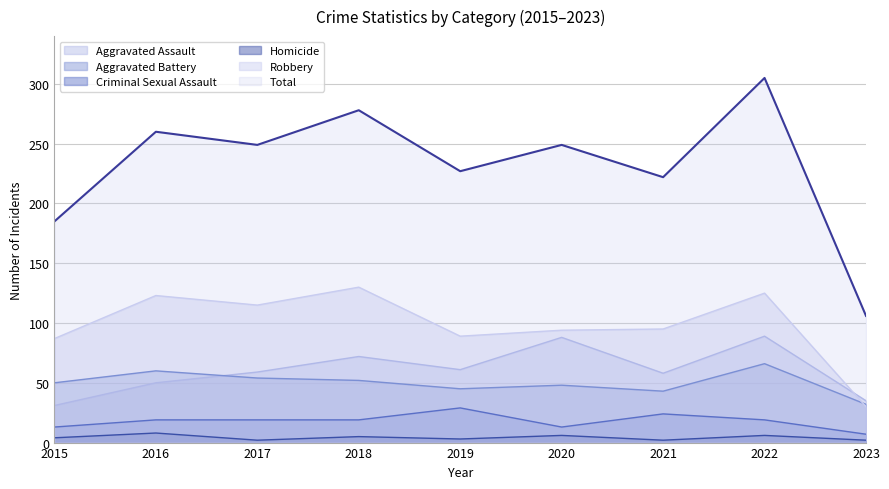

How many Aggravated Assault values are between 50 and 72?

5